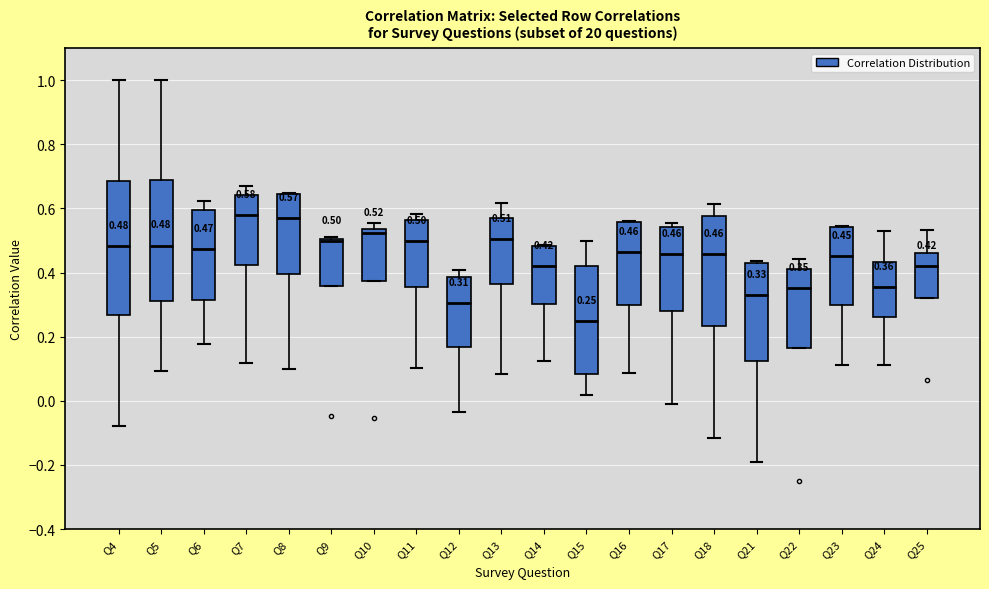

Which box's median line is the lowest?

Q15